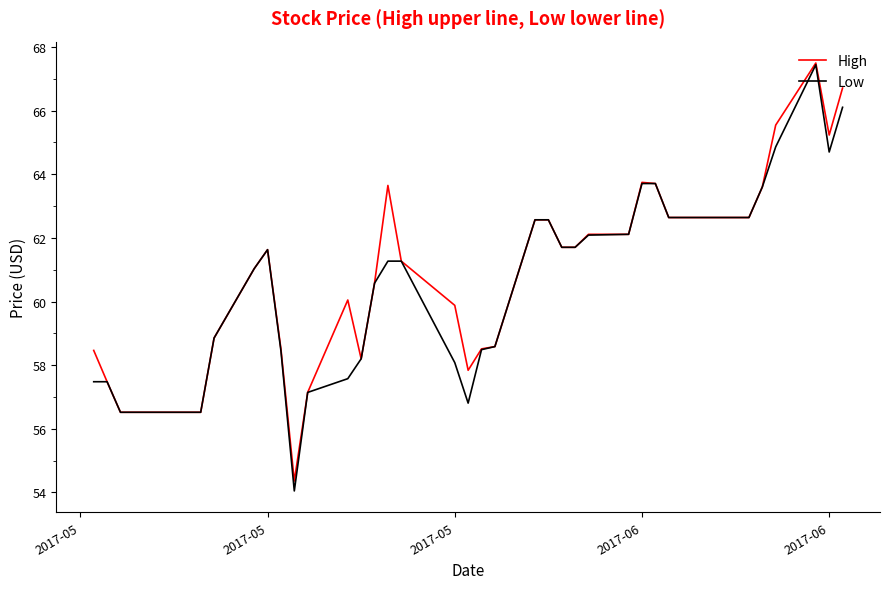

What is the maximum value for Low?

67.4